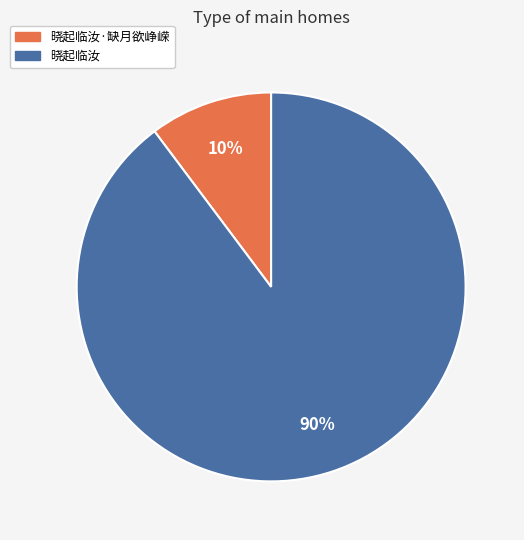

To the nearest percent, what is the average slice percentage?

50%